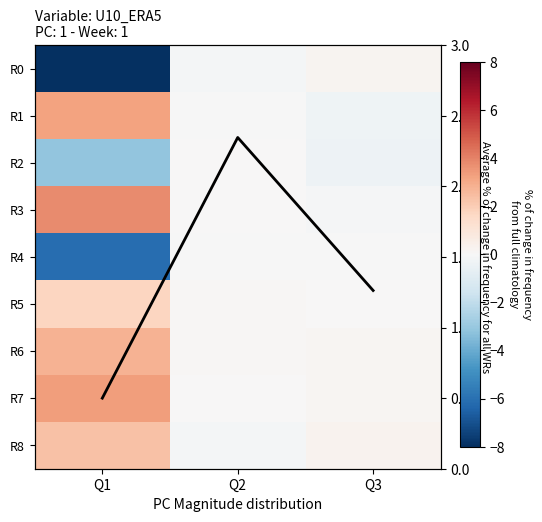

What is the sum of the R8 values at Q2 and Q1?

2.2